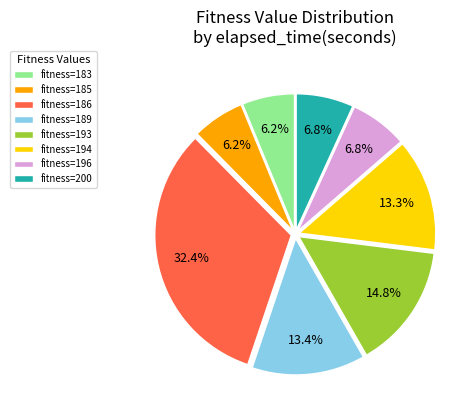

Combined, what portion of the pie is fitness=194 and fitness=185?

19.5%